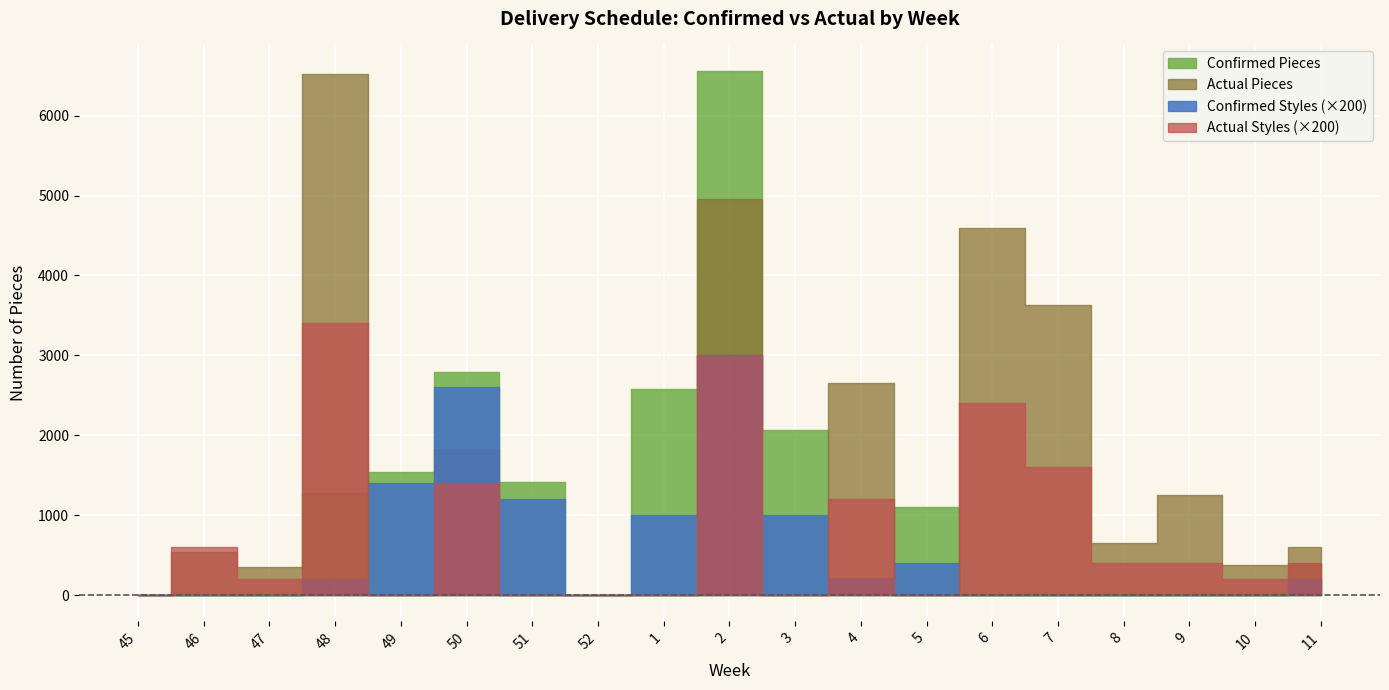

How many positive values does the Actual Styles series have?

12